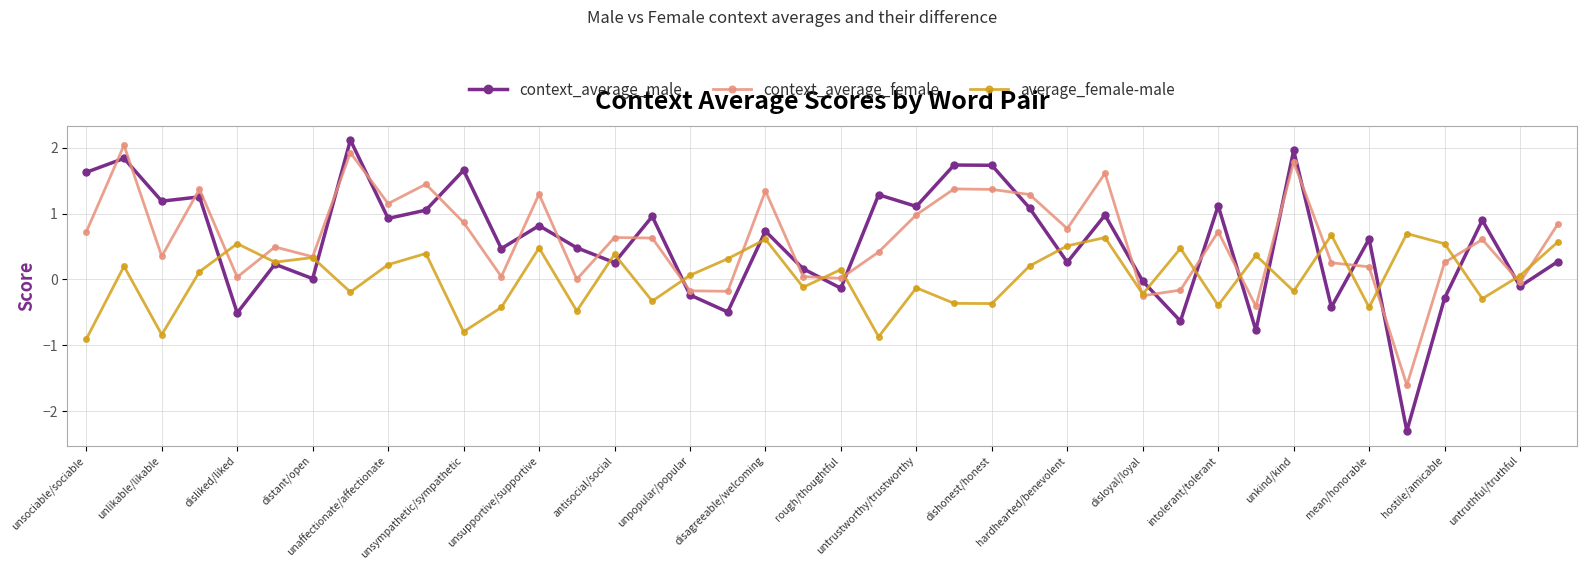

Which series ends up on top after the final intersection of context_average_male and context_average_female?

context_average_female